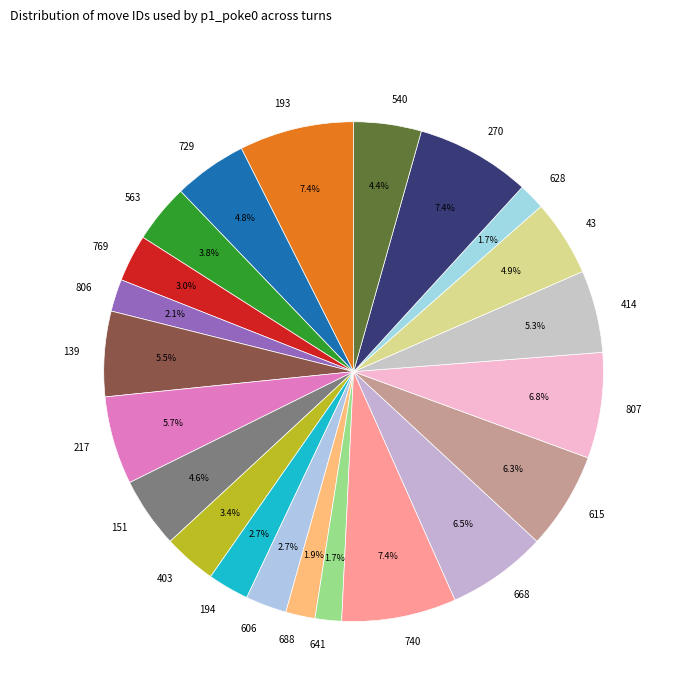

How much of the chart is everything except 729?

95.2%